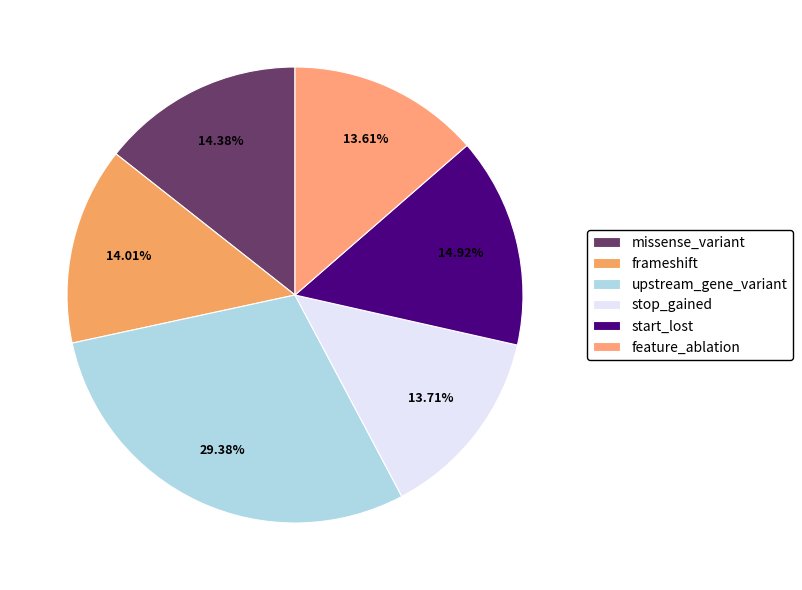

Which has a higher value, missense_variant or frameshift?

missense_variant